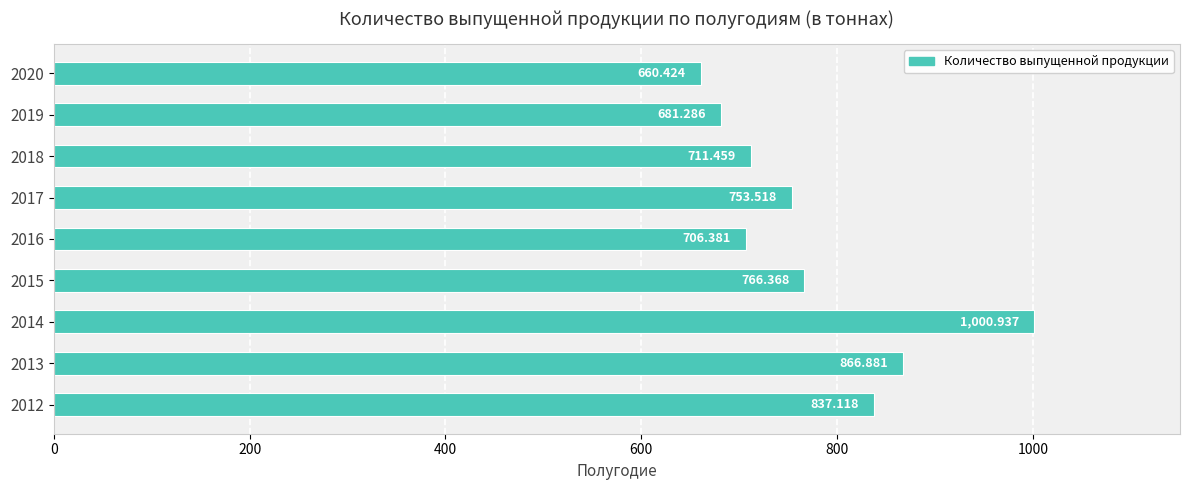

Which label corresponds to the largest value in the chart?

2014